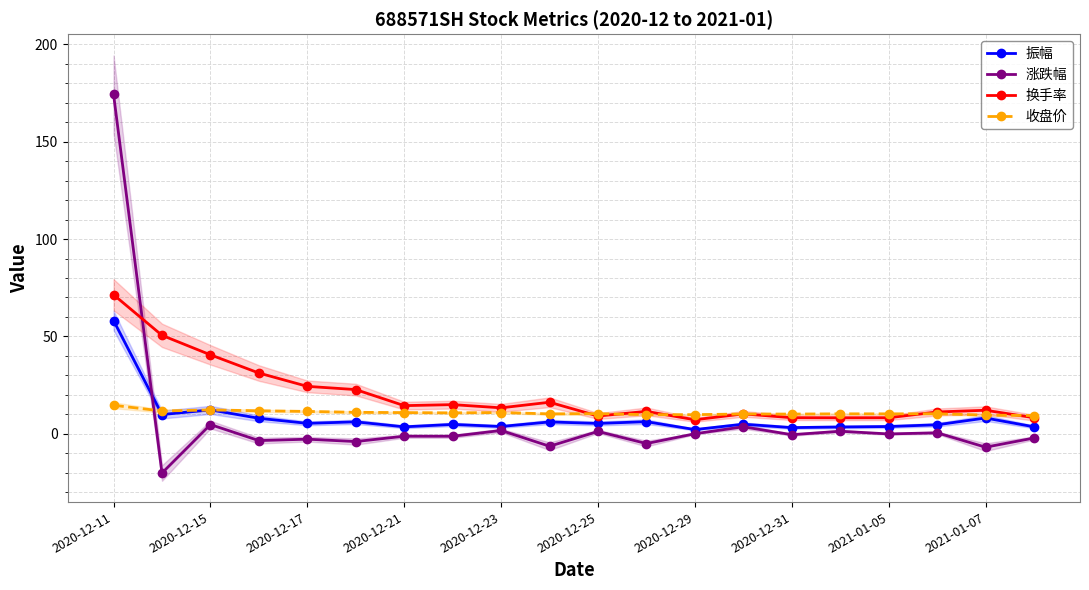

At which label does 收盘价 reach its peak?

2020-12-11